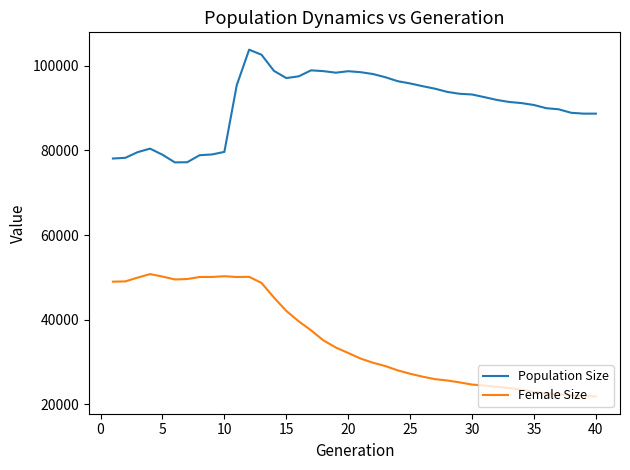

True or false: Population Size and Female Size cross at least once.

False